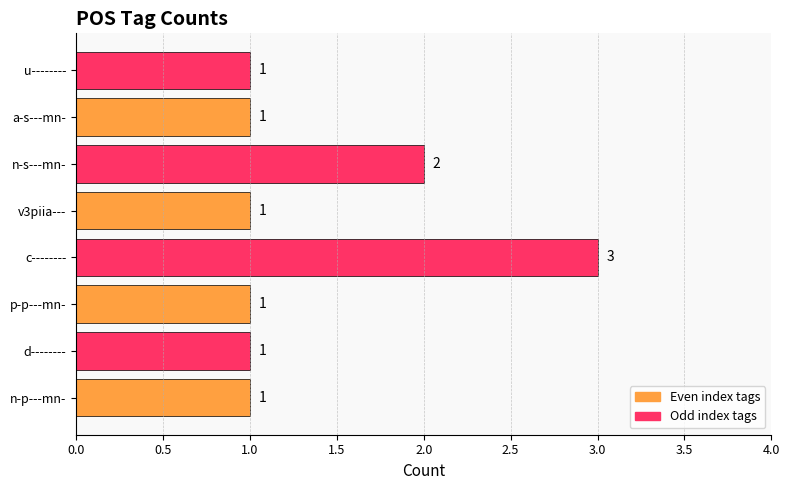

Are the bars grouped side by side (vs. stacked)?

No